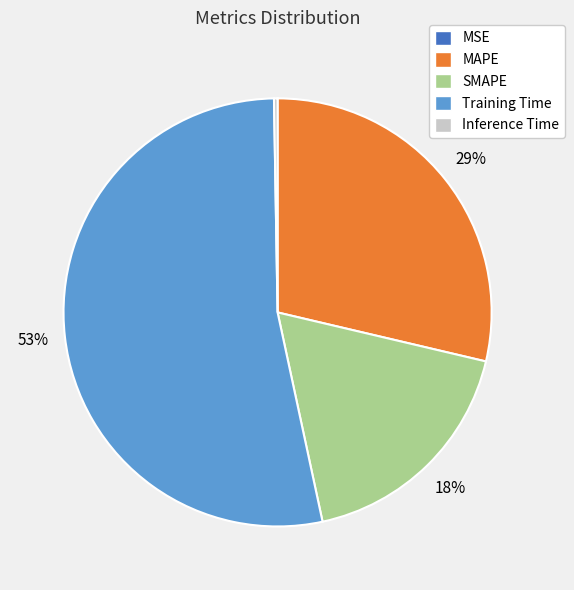

Which category accounts for the majority?

Training Time